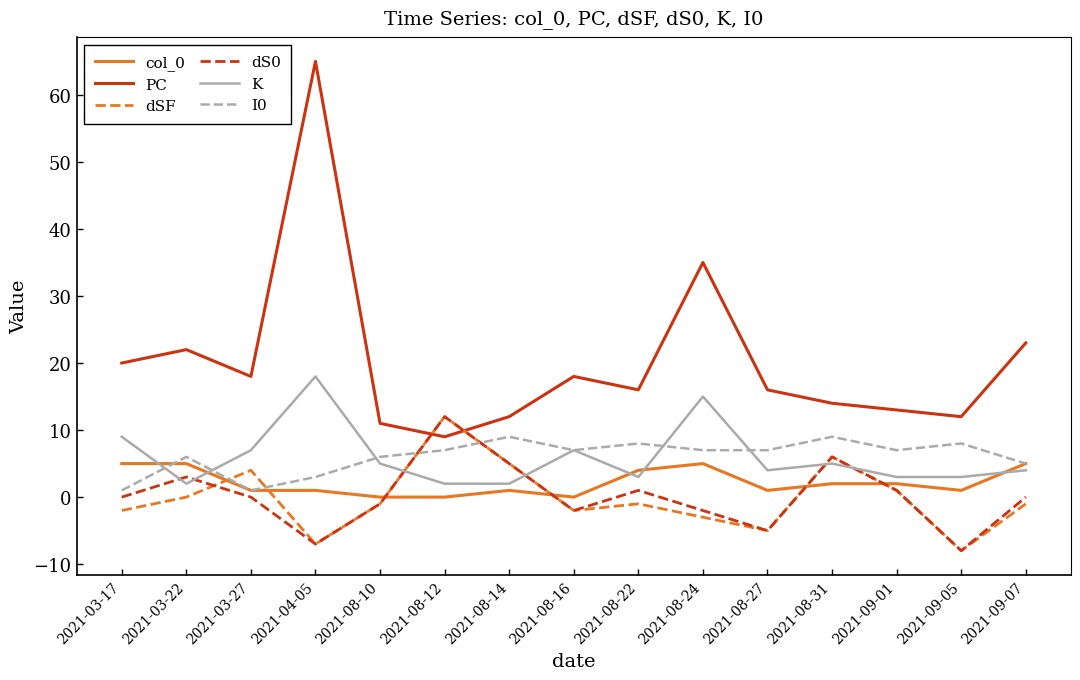

In PC, how many points are lower than both neighbors (excluding endpoints)?

4